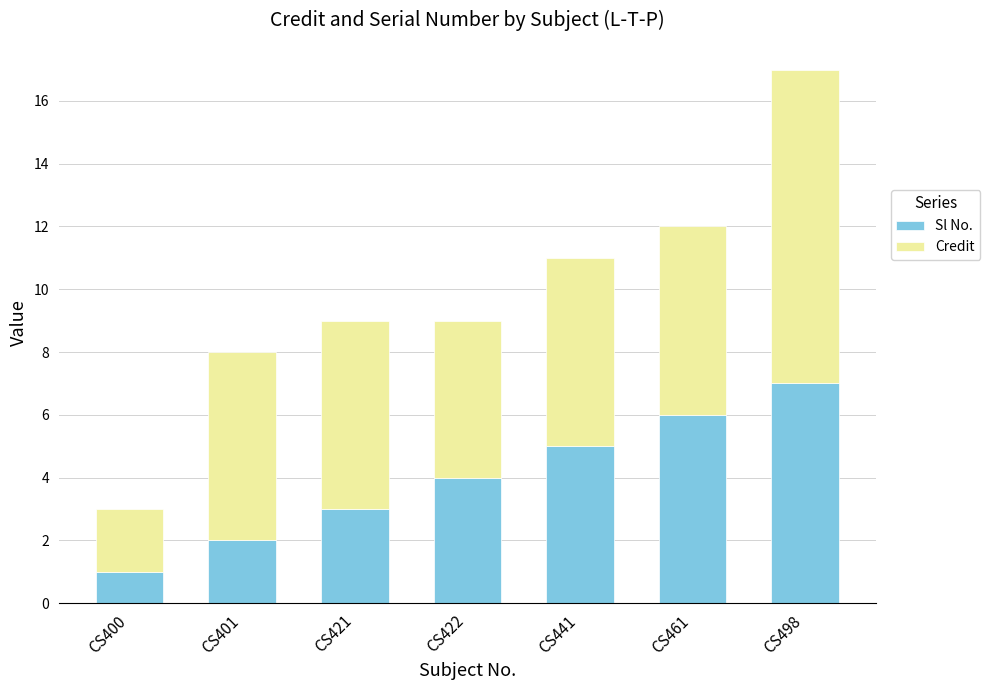

Reading right to left, what are the values for Sl No.?

7	6	5	4	3	2	1